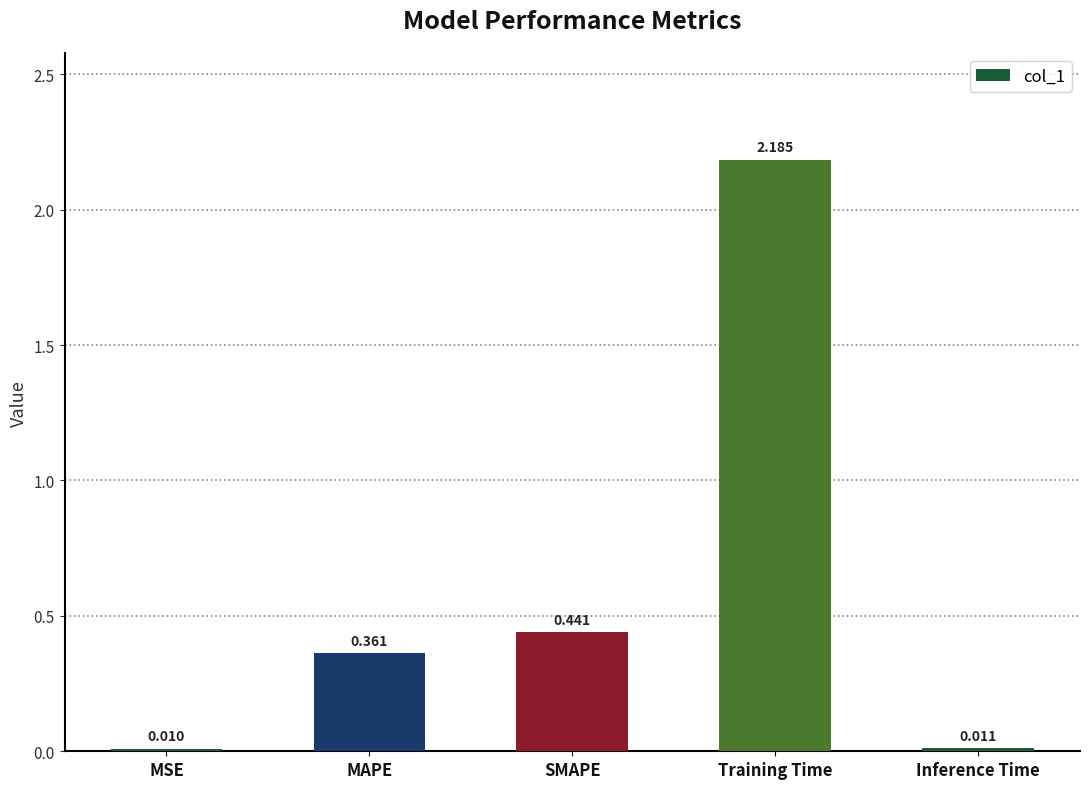

At which category does the chart reach its peak across all series?

Training Time